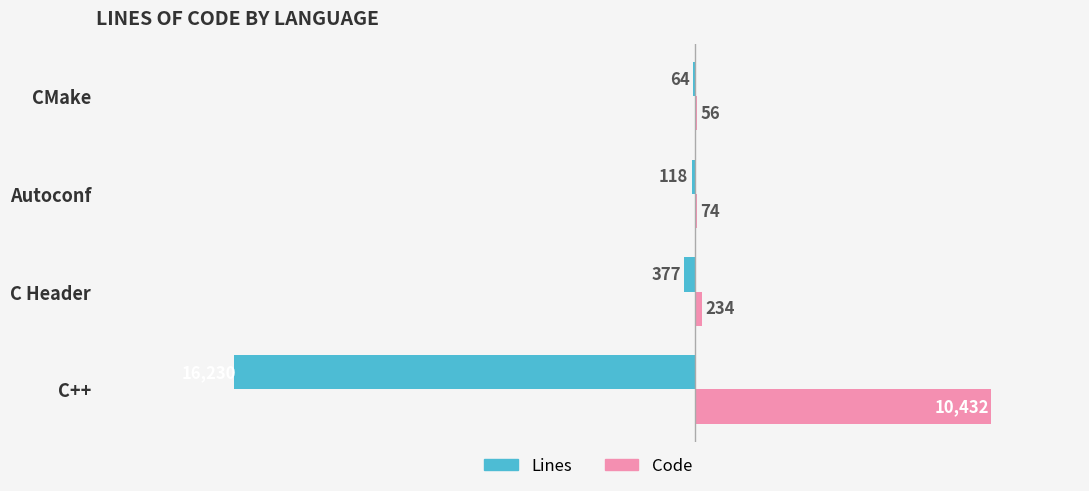

The Code series shows 74 at Autoconf. True or false?

True